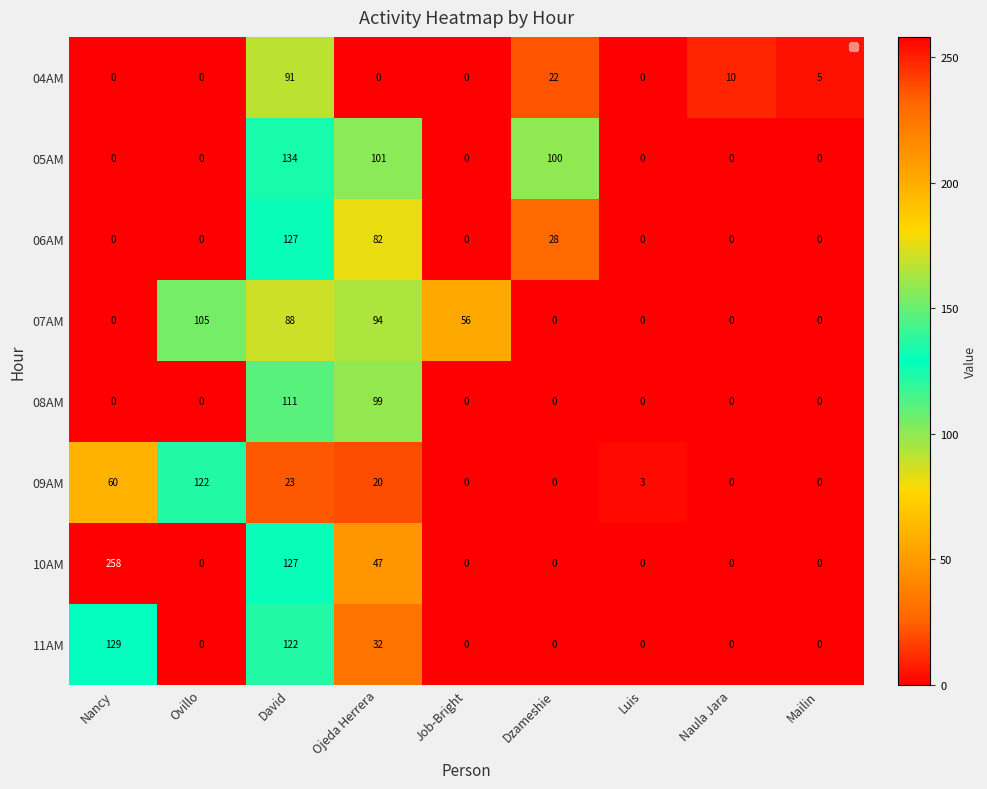

Between Luis and Mailin, which series saw the biggest shift?

04AM